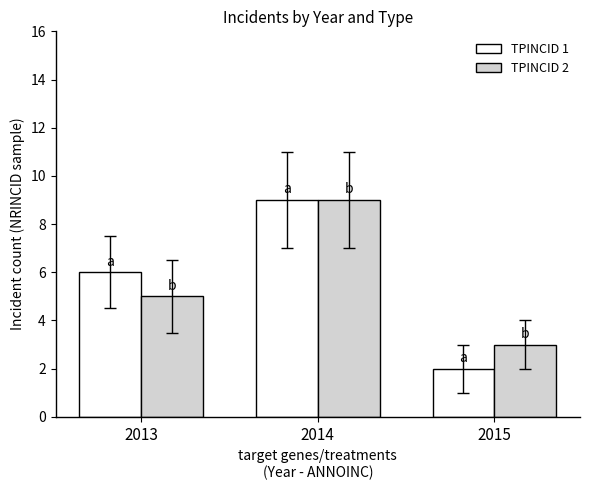

How many TPINCID 2 values are between 3 and 9?

3